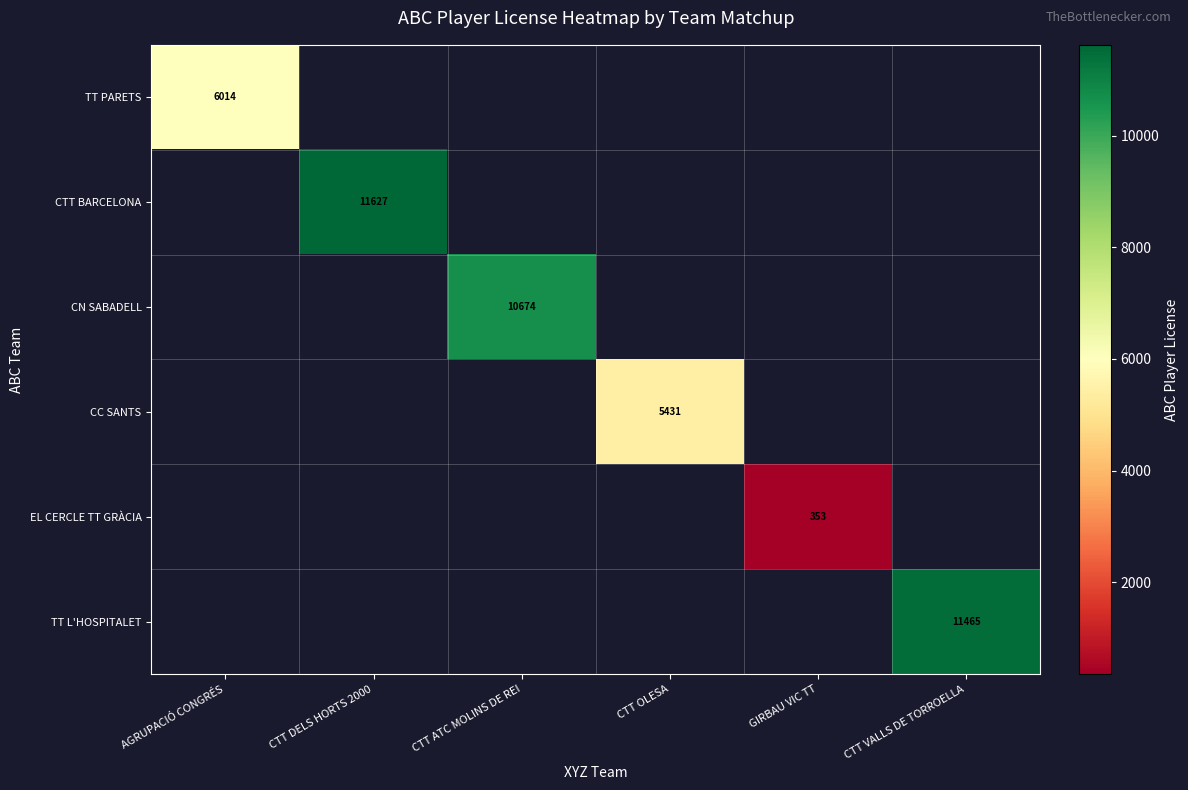

Between GIRBAU VIC TT and CTT VALLS DE TORROELLA, which is larger?

CTT VALLS DE TORROELLA